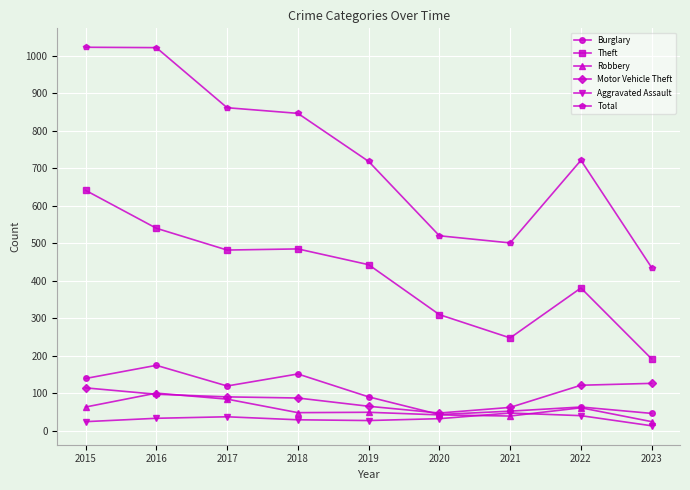

True or false: Aggravated Assault and Theft intersect in this chart.

False